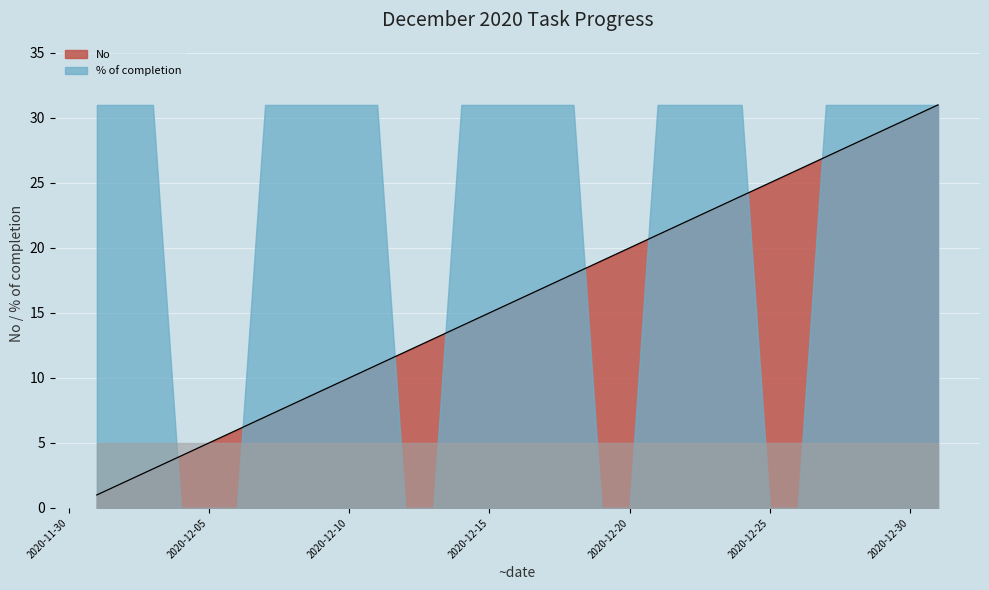

What value does the data have at 2020-12-12?

12